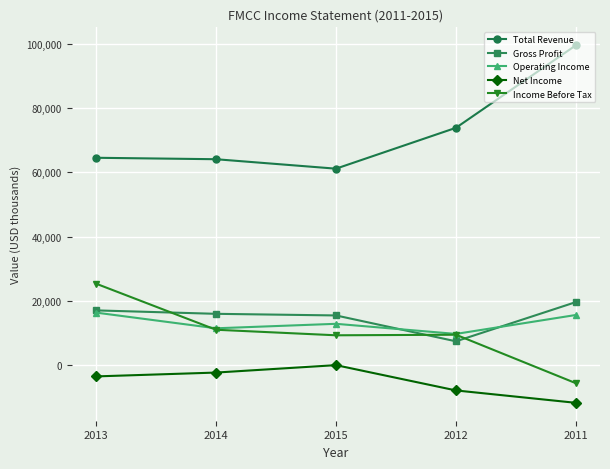

Is it true that Operating Income equals 16342 at 2013?

True